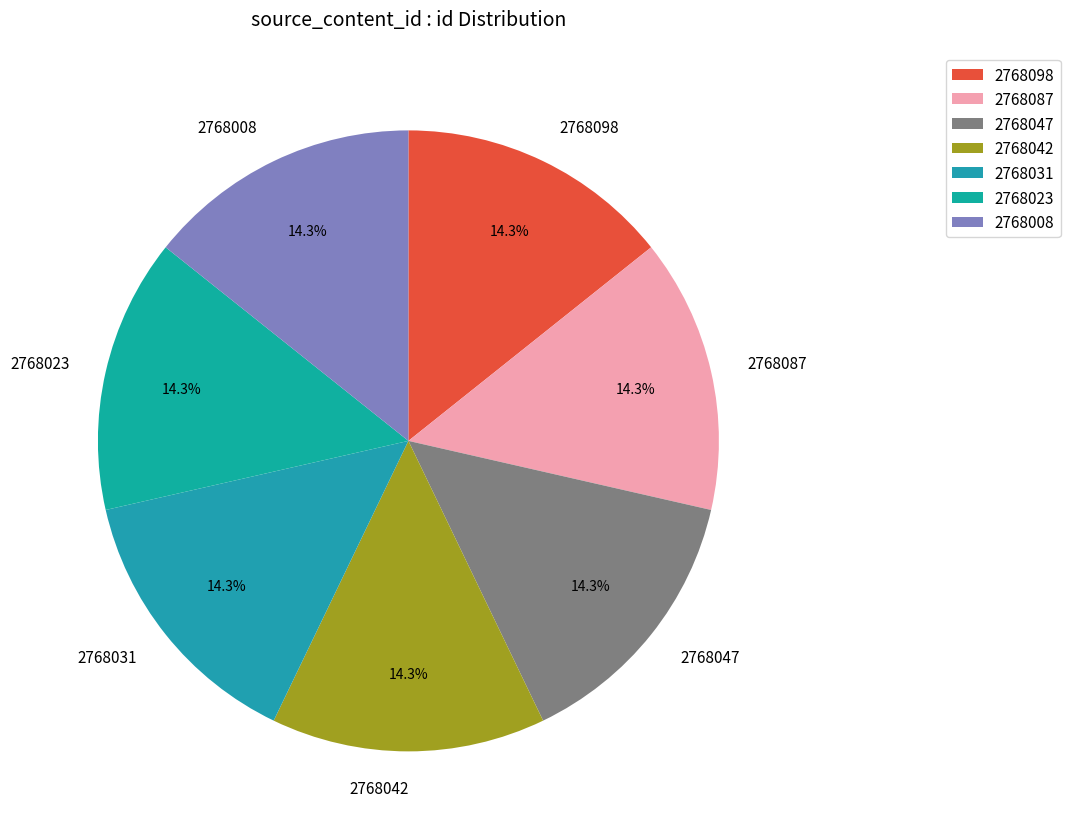

How many segments does this pie chart have?

7